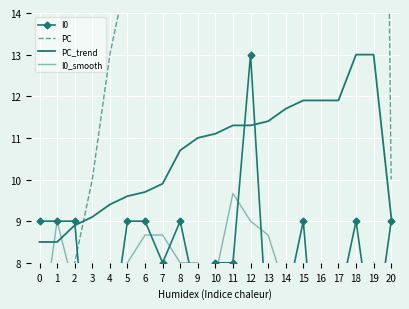

Reading left to right, list all the values displayed in this chart.

I0: 0=9.0	1=9.0	2=9.0	3=4.0	4=6.0	5=9.0	6=9.0	7=8.0	8=9.0	9=7.0	10=8.0	11=8.0	12=13.0	13=6.0	14=7.0	15=9.0	16=4.0	17=7.0	18=9.0	19=6.0	20=9.0
PC: 0=4.0	1=4.0	2=8.0	3=10.0	4=13.0	5=15.0	6=16.0	7=18.0	8=26.0	9=29.0	10=30.0	11=32.0	12=32.0	13=33.0	14=36.0	15=38.0	16=38.0	17=38.0	18=49.0	19=49.0	20=10.0
PC_trend: 0=8.5	1=8.5	2=8.9	3=9.1	4=9.4	5=9.6	6=9.7	7=9.9	8=10.7	9=11.0	10=11.1	11=11.3	12=11.3	13=11.4	14=11.7	15=11.9	16=11.9	17=11.9	18=13.0	19=13.0	20=9.1
I0_smooth: 0=6.0	1=9.0	2=7.3	3=6.3	4=6.3	5=8.0	6=8.7	7=8.7	8=8.0	9=8.0	10=7.7	11=9.7	12=9.0	13=8.7	14=7.3	15=6.7	16=6.7	17=6.7	18=7.3	19=8.0	20=5.0